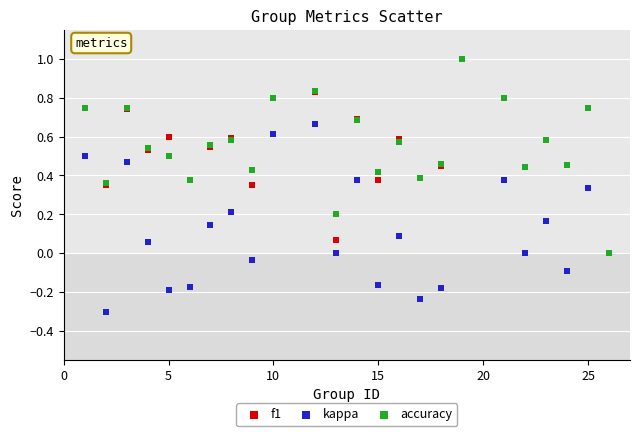

What are all the series names shown in the legend?

f1, kappa, accuracy